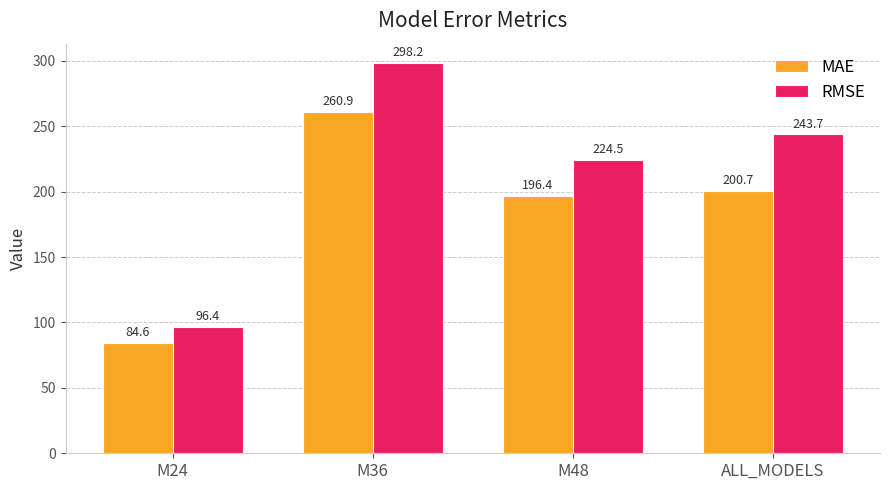

Are the bars horizontal?

No